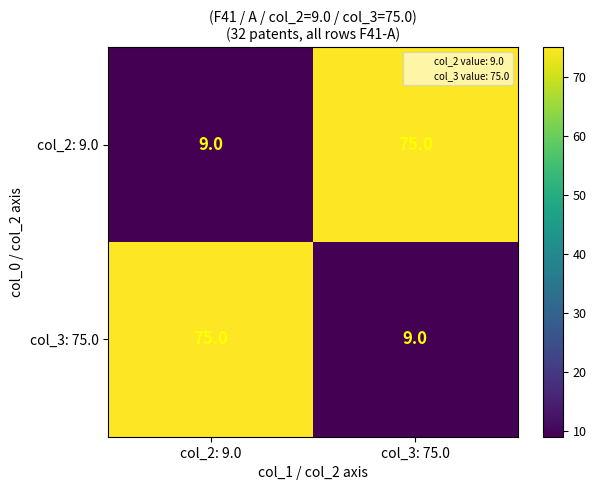

The col_3: 75.0 series shows 2 at col_3: 75.0. True or false?

False